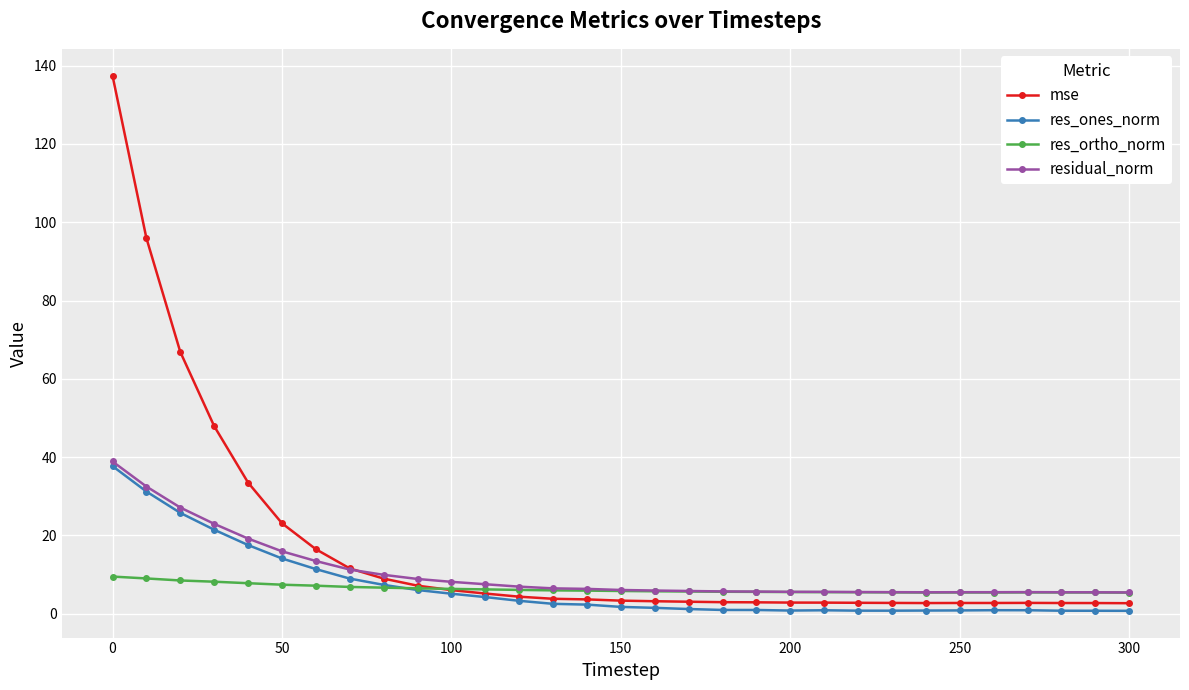

What is the highest value of the mse series?

137.4